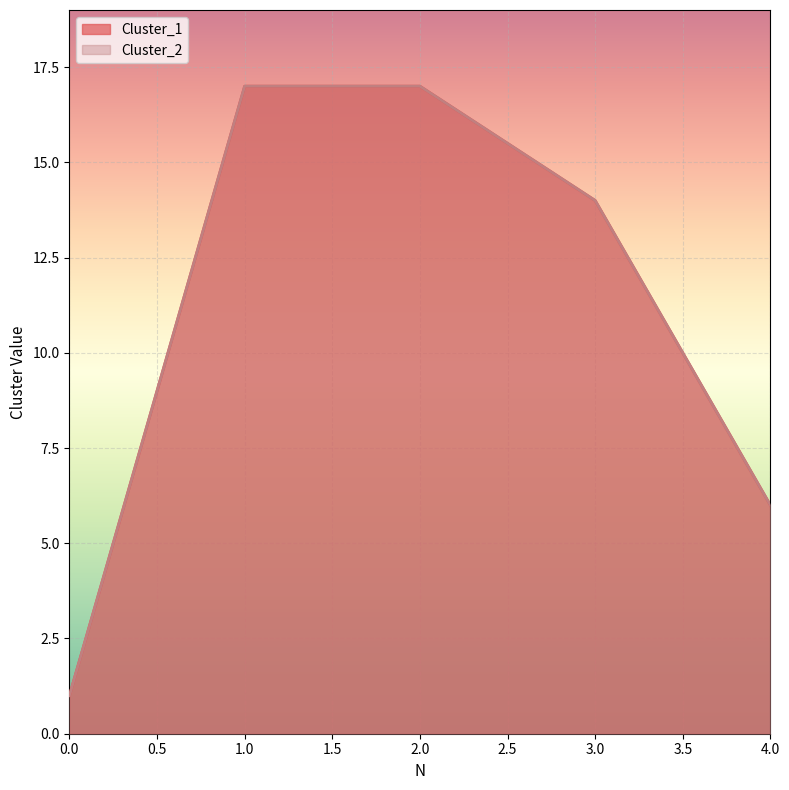

True or false: Cluster_1 and Cluster_2 intersect in this chart.

False